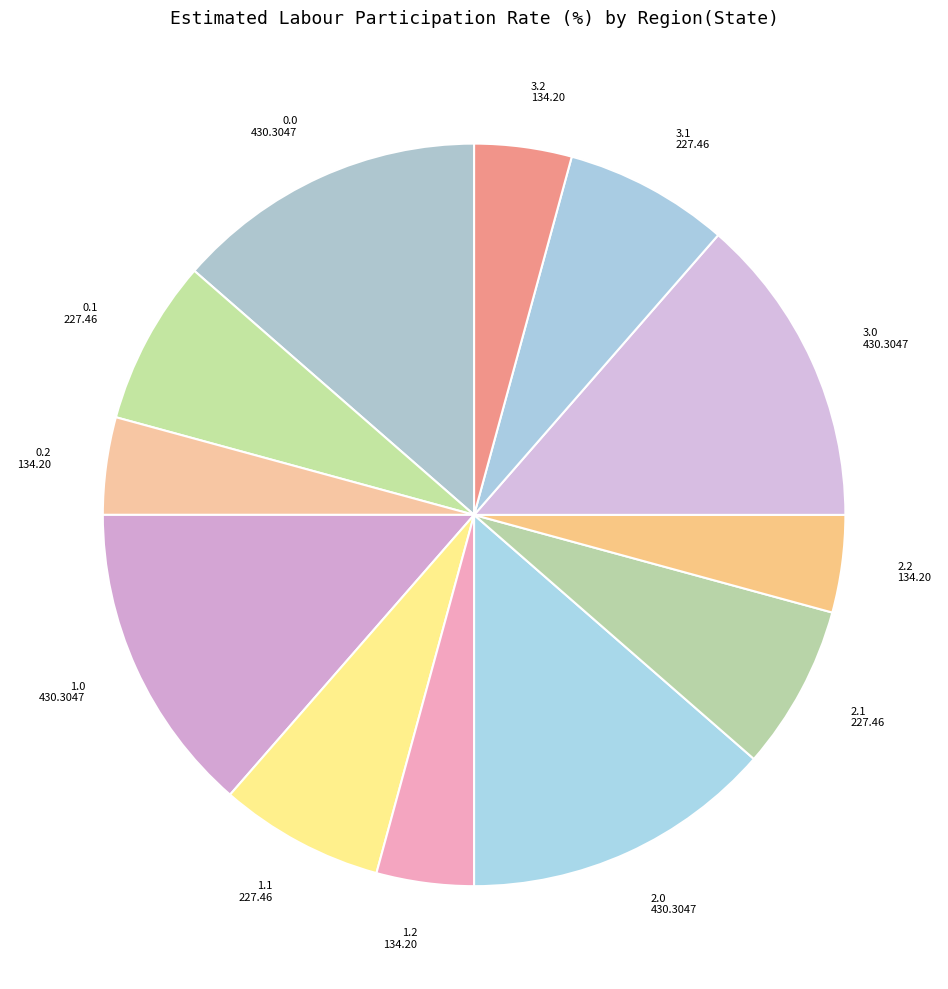

True or false: 2.0 accounts for 5% of the total.

False